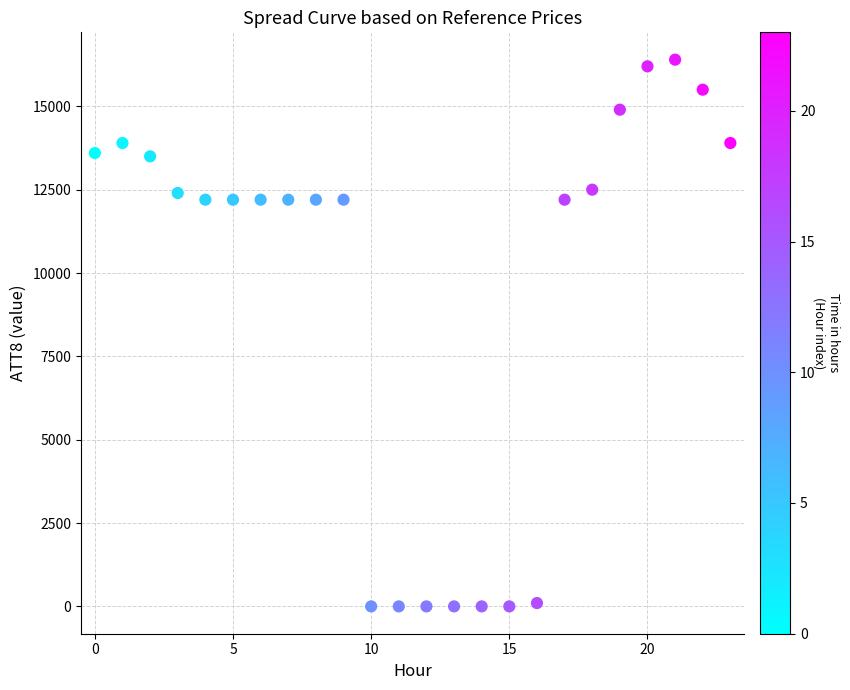

What is the range of Y values (max minus min)?

16400